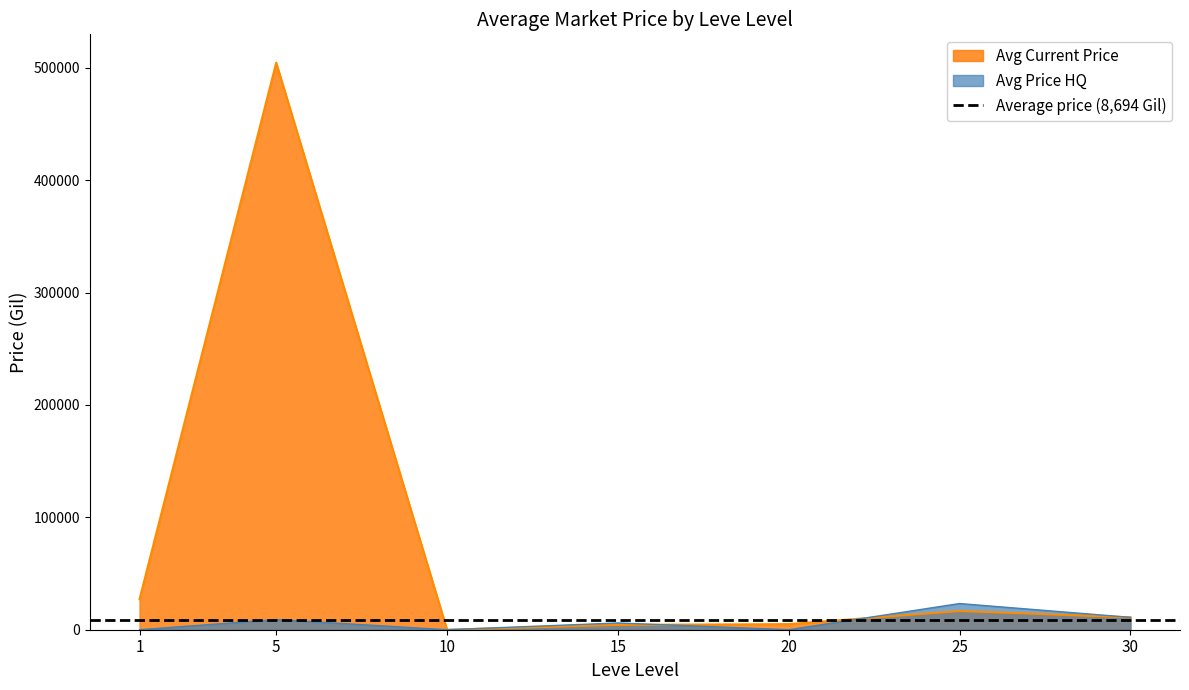

Count the number of categories in the chart.

7